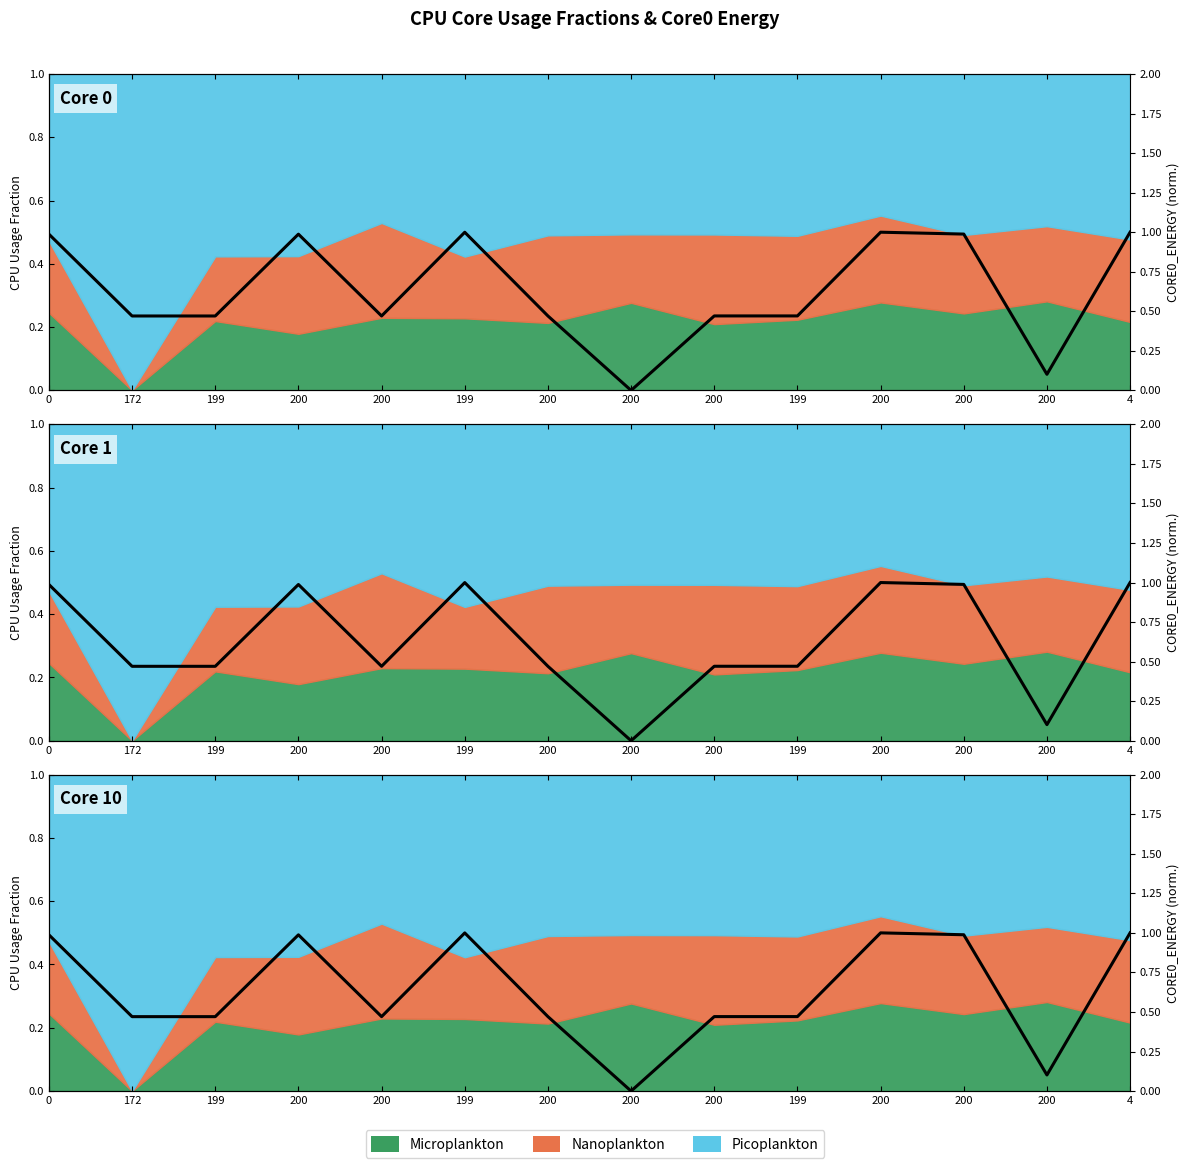

Which has a higher value, 200 or 200?

200